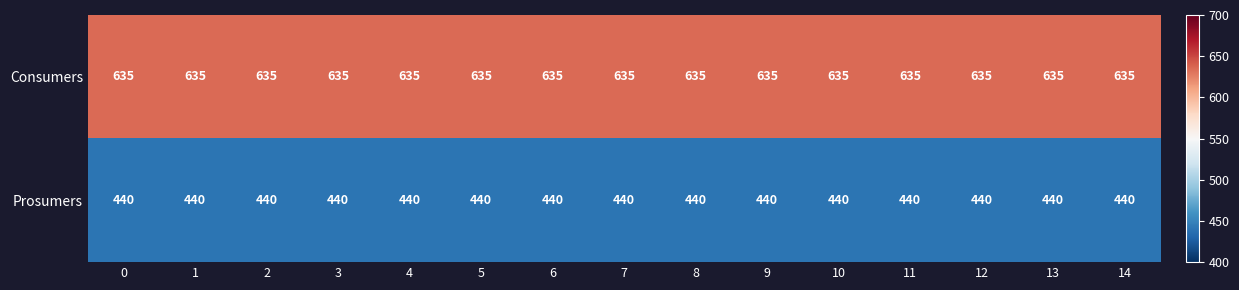

What is the approximate value of Prosumers at 9?

440